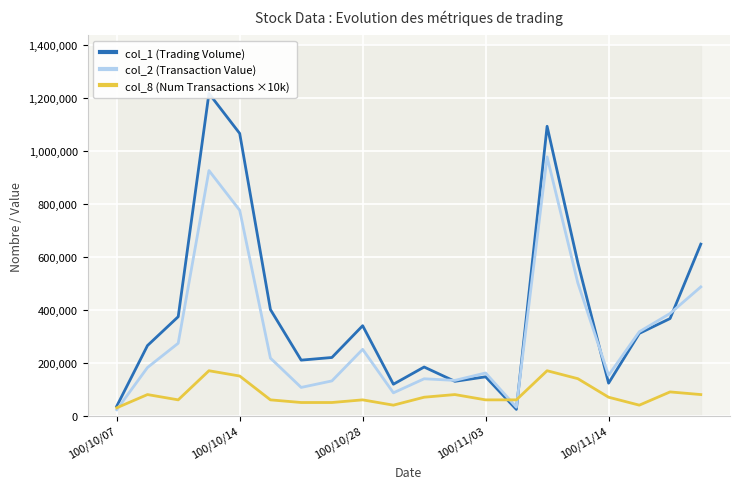

Reading right to left, extract all data points from this chart.

col_1 (Trading Volume): 648000	367000	311000	123000	578000	1093000	24000	147000	130000	184000	119000	340000	220000	210000	401000	1066000	1217000	374000	265000	36000
col_2 (Transaction Value): 486510	386150	317230	152800	501550	977350	32320	161490	133500	139610	86570	250760	131540	106960	217580	775840	925860	273800	182070	22750
col_8 (Num Transactions ×10k): 80000	90000	40000	70000	140000	170000	60000	60000	80000	70000	40000	60000	50000	50000	60000	150000	170000	60000	80000	30000